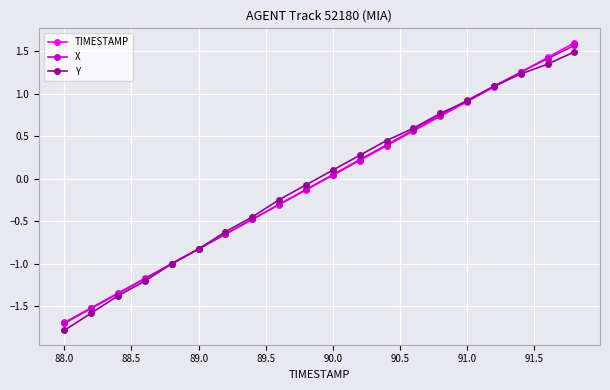

List the series in order of their overall mean, lowest first.

TIMESTAMP, X, Y